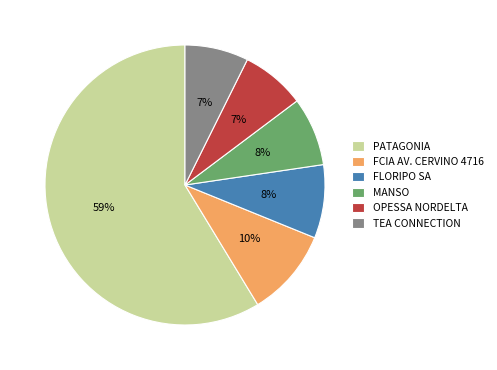

Approximately how many times larger is the value at TEA CONNECTION compared to PATAGONIA?

0.1